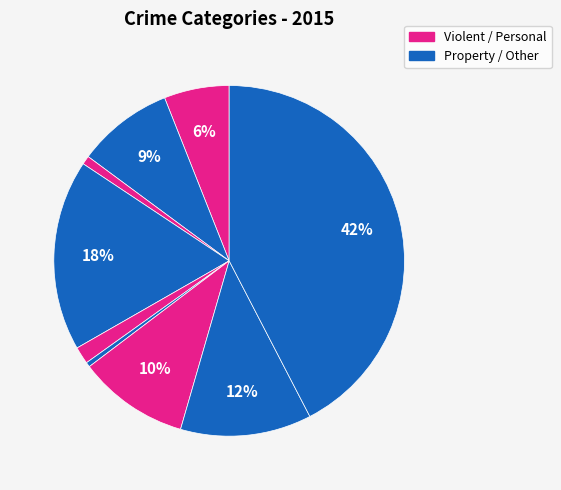

How many slices are in this pie chart?

9